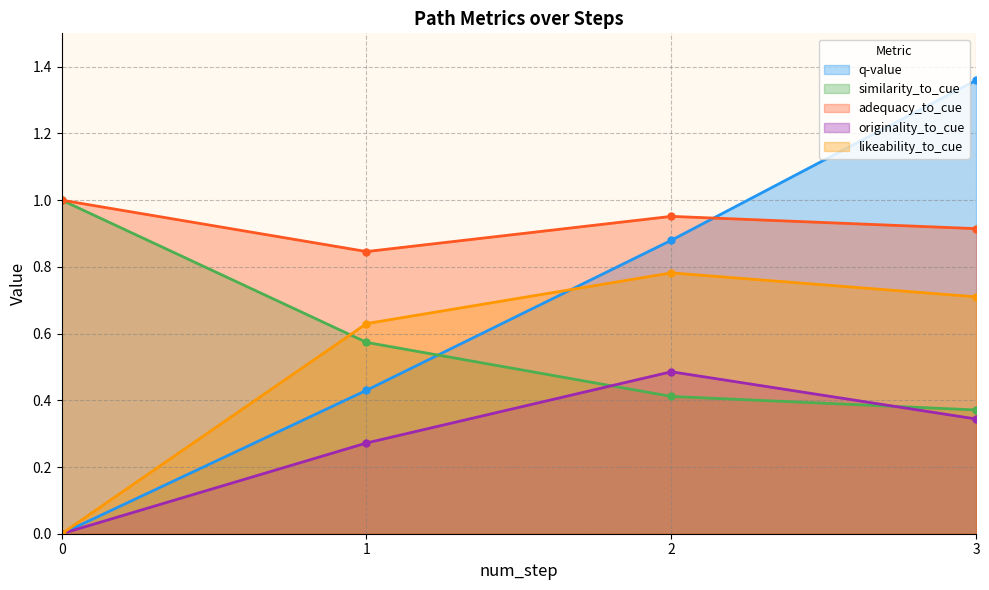

At 3, list the series in order from largest to smallest.

q-value, adequacy_to_cue, likeability_to_cue, similarity_to_cue, originality_to_cue